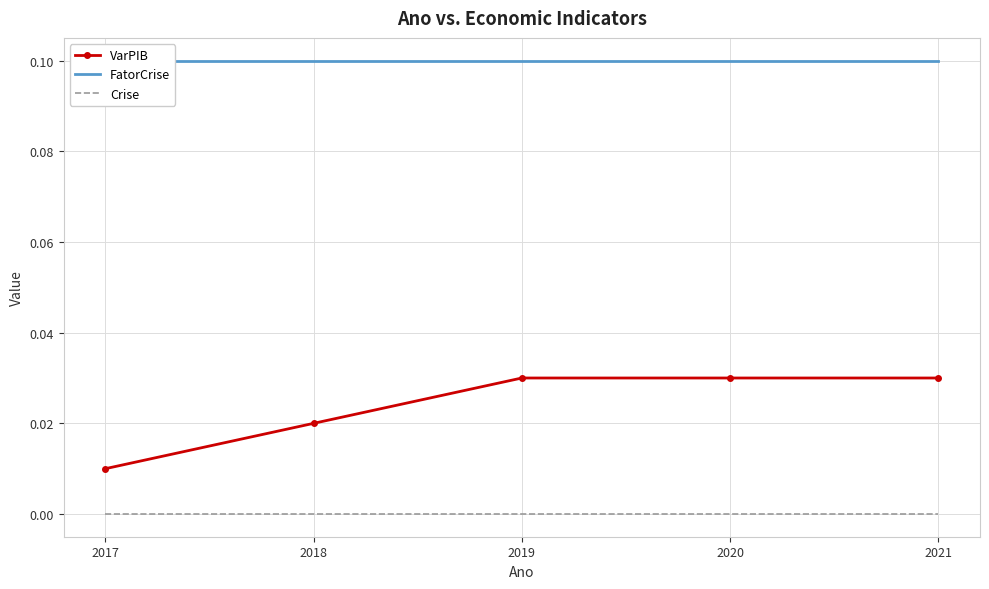

Which series changed the most between 2020 and 2021?

VarPIB